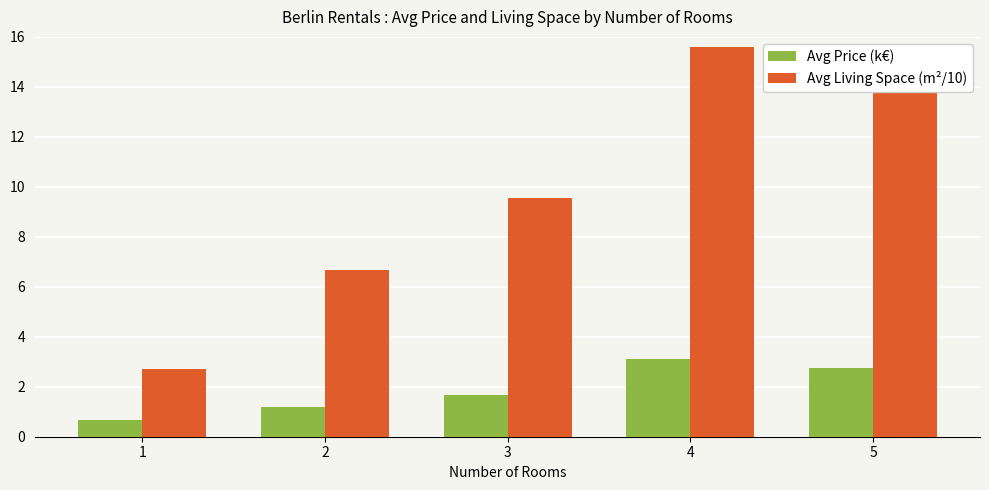

At which label does Avg Living Space (m²/10) reach its peak?

4